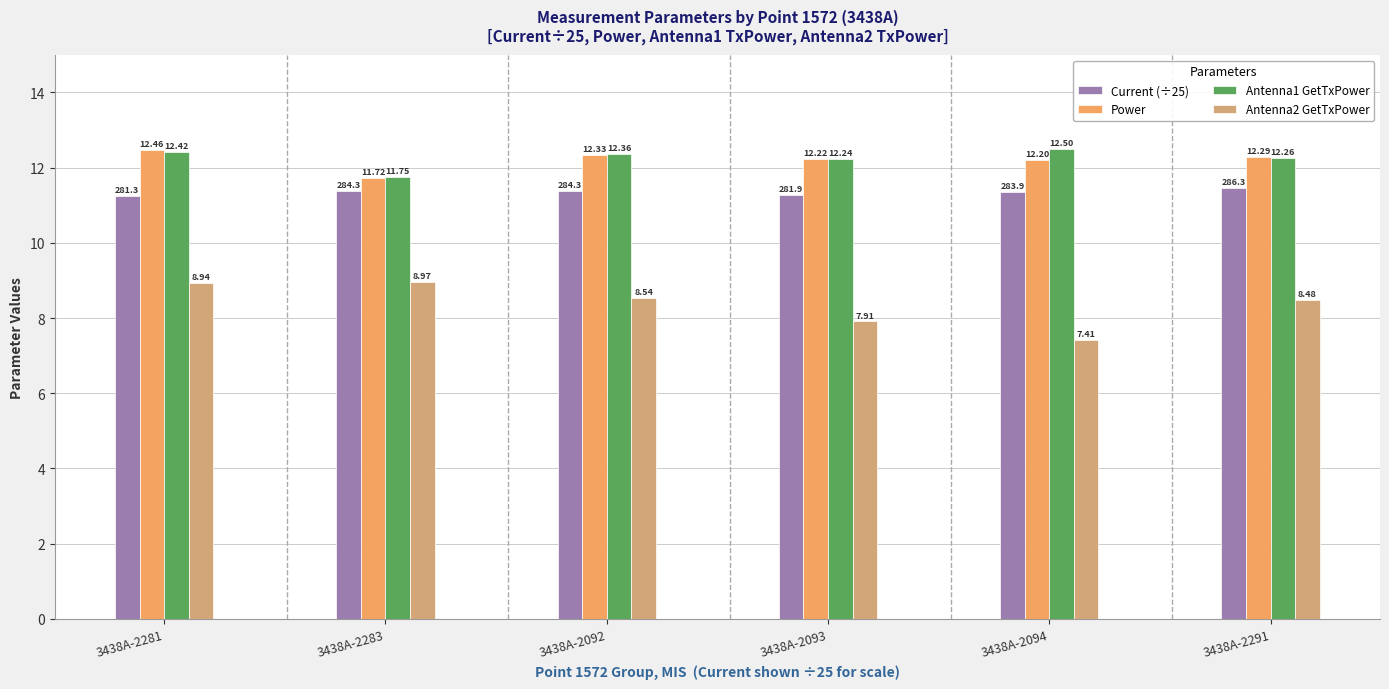

What is the total value across all series at 3438A-2281?

45.1